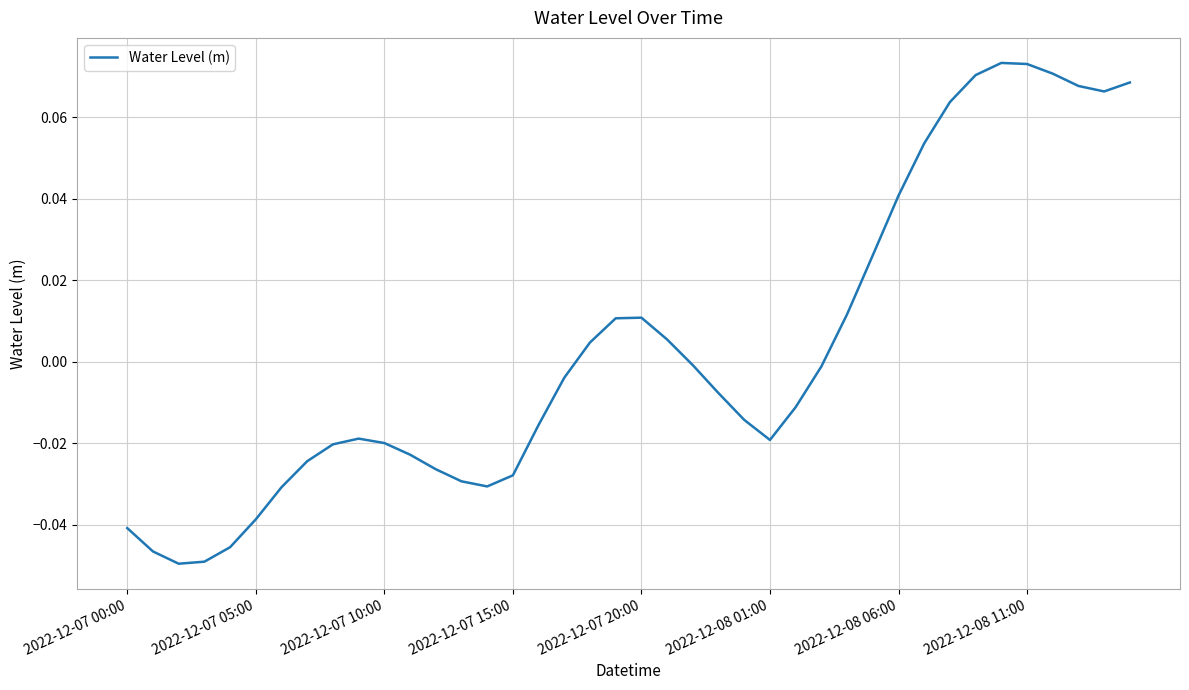

At which category does the chart reach its peak across all series?

34